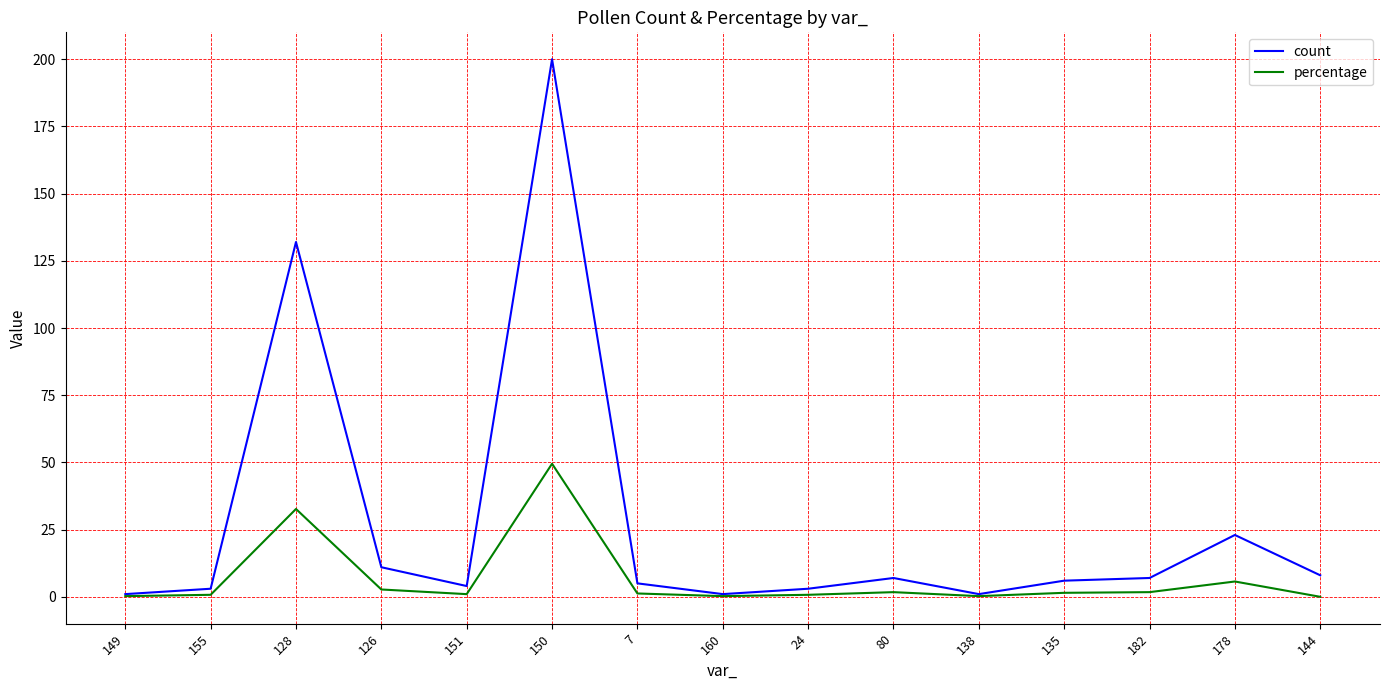

Which series has the widest spread of values?

count